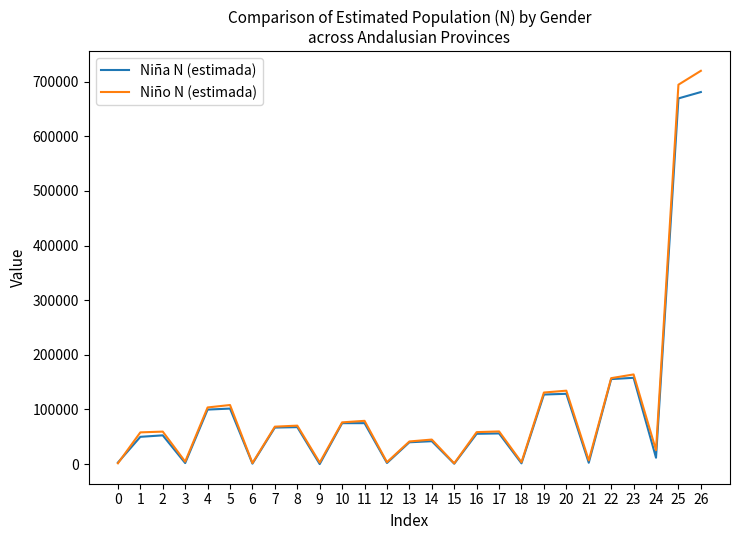

Rank the series by their maximum value, from highest to lowest.

Niño N (estimada), Niña N (estimada)